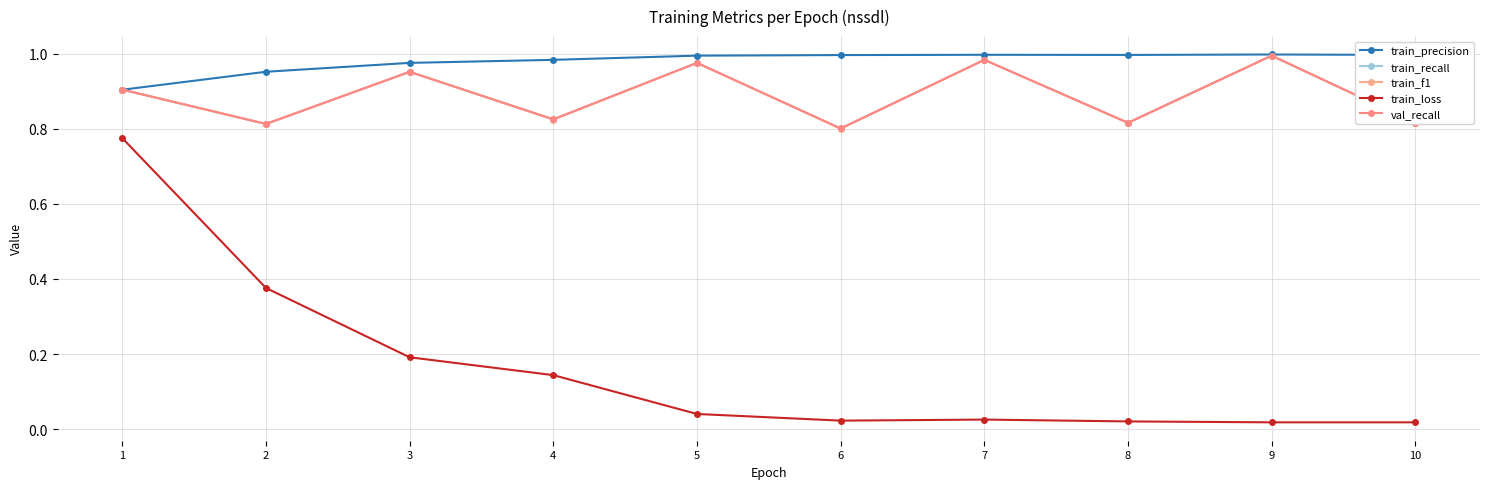

Is this an area chart (filled region under the line)?

No